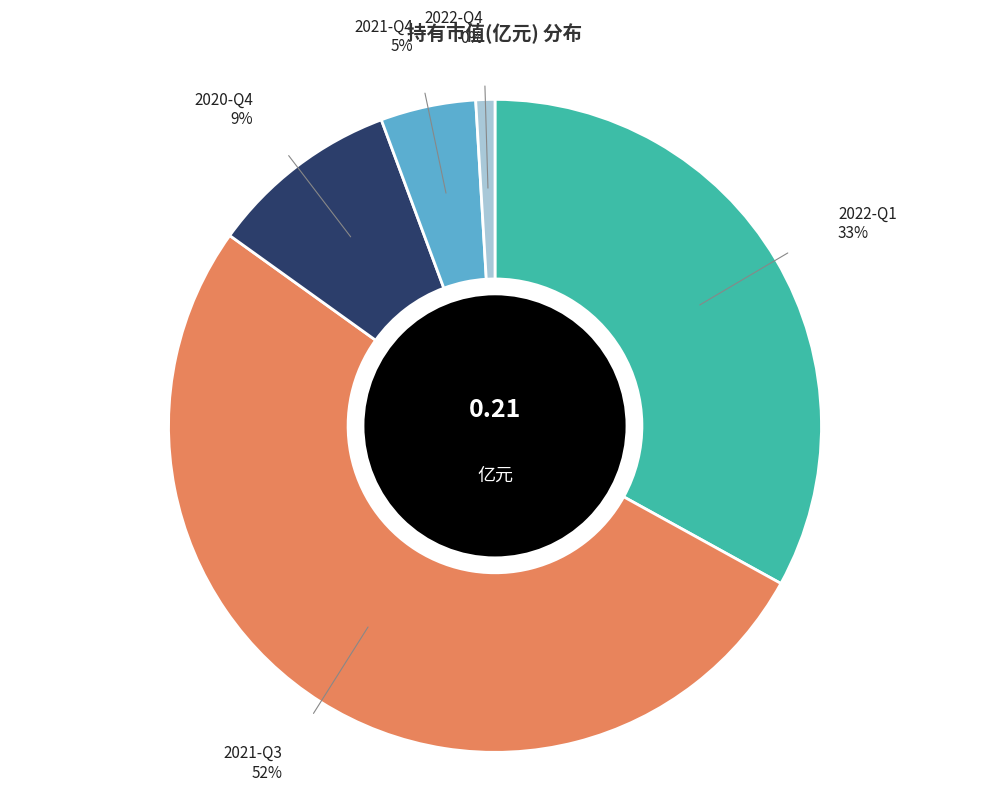

Which has a higher value, 2020-Q4 or 2022-Q4?

2020-Q4